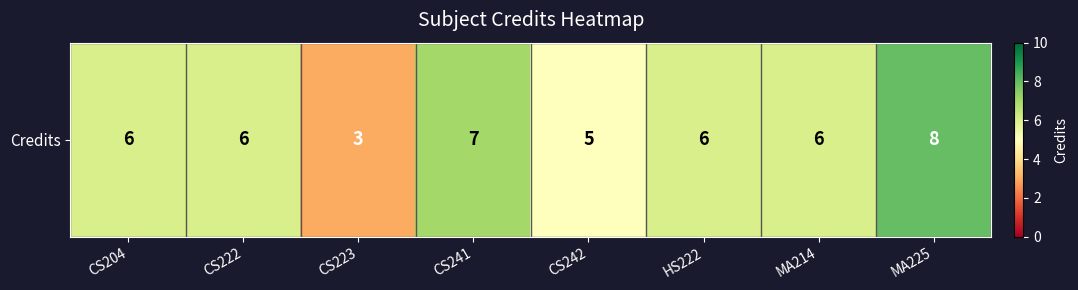

List the labels in order of value, largest first.

MA225, CS241, CS204, CS222, HS222, MA214, CS242, CS223